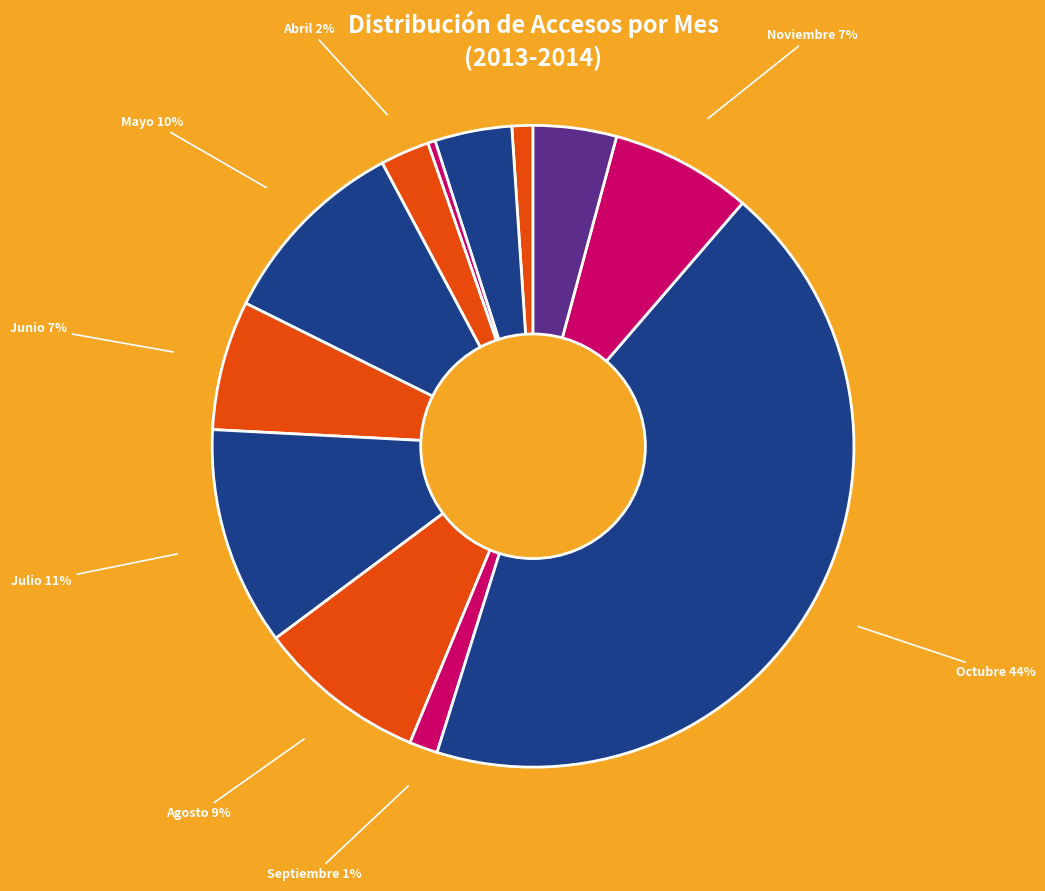

Count the number of slices in the pie.

12